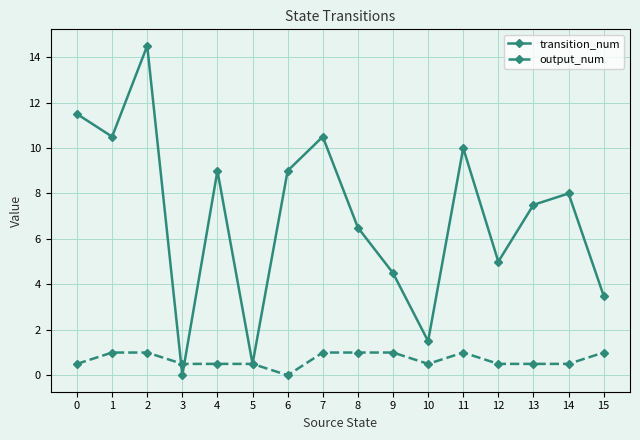

List the series in order of their peak value, lowest first.

output_num, transition_num